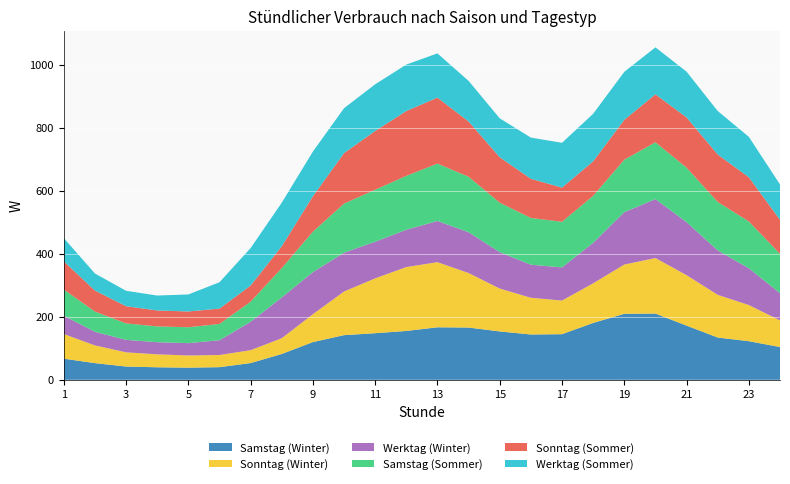

Reading left to right, what are all the values shown in this chart?

Samstag (Winter): 67.0	52.9	42.1	39.7	38.5	40.1	53.1	82.0	119.7	141.7	147.8	155.0	166.6	165.8	153.4	143.8	144.8	180.5	209.4	210.1	171.9	134.1	122.5	103.9
Sonntag (Winter): 78.2	56.3	45.1	41.1	38.7	38.6	41.0	50.0	88.5	138.5	174.2	202.8	206.7	173.0	136.1	116.6	106.7	125.7	156.4	176.3	160.1	135.5	114.8	84.6
Werktag (Winter): 58.3	43.1	39.5	38.5	39.1	46.9	90.1	129.4	133.5	123.2	116.2	118.3	130.7	129.5	115.3	104.8	105.2	128.7	166.2	187.1	168.2	141.0	116.7	86.4
Samstag (Sommer): 83.0	64.3	52.3	50.0	50.5	51.6	63.7	93.1	128.4	155.8	164.8	171.1	182.1	176.0	157.2	148.4	144.8	148.9	166.5	180.4	172.9	153.8	148.6	124.7
Sonntag (Sommer): 89.6	66.7	54.5	50.6	50.0	48.8	51.3	69.5	112.5	160.2	186.6	205.7	209.4	175.4	144.1	124.4	108.4	109.5	126.7	152.0	159.4	150.5	140.2	108.1
Werktag (Sommer): 73.6	54.1	48.9	47.4	54.0	83.6	118.9	138.1	141.7	142.5	148.0	147.4	140.3	128.8	123.5	130.7	142.2	150.8	152.2	149.2	145.2	138.0	128.3	112.1